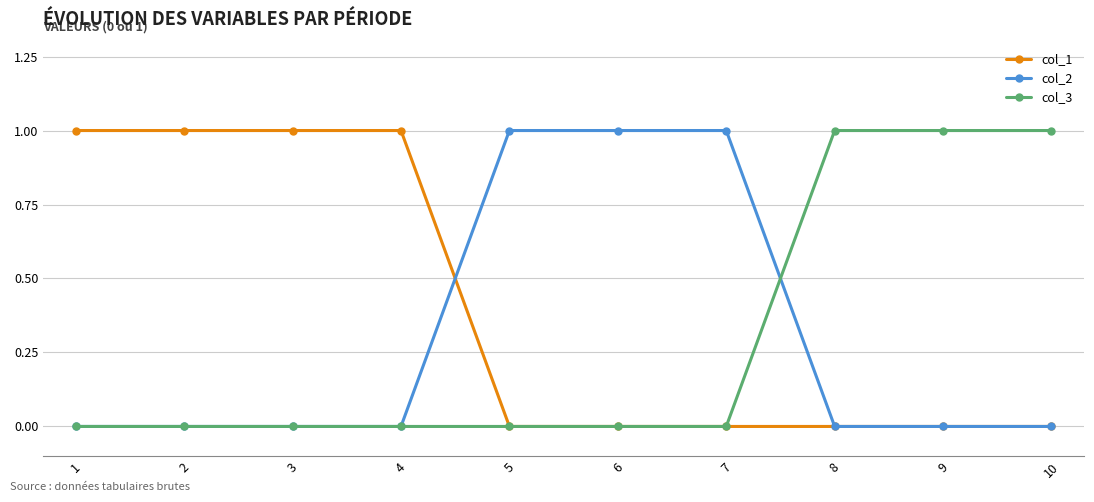

Does the chart have visible grid lines?

Yes